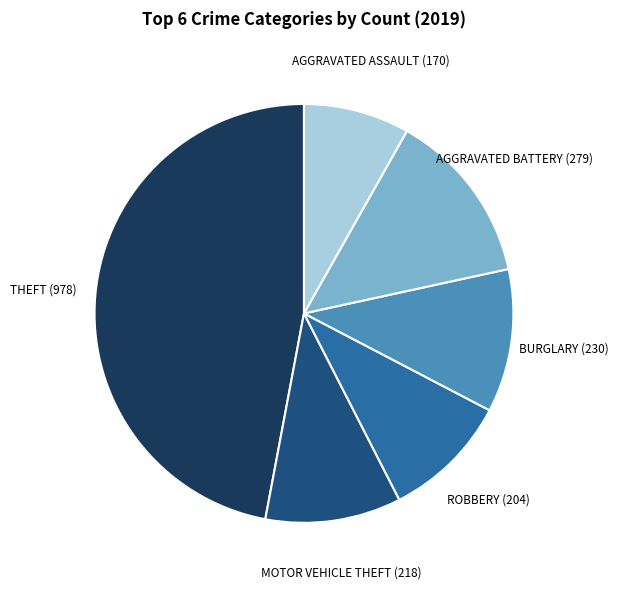

How many segments does this pie chart have?

6